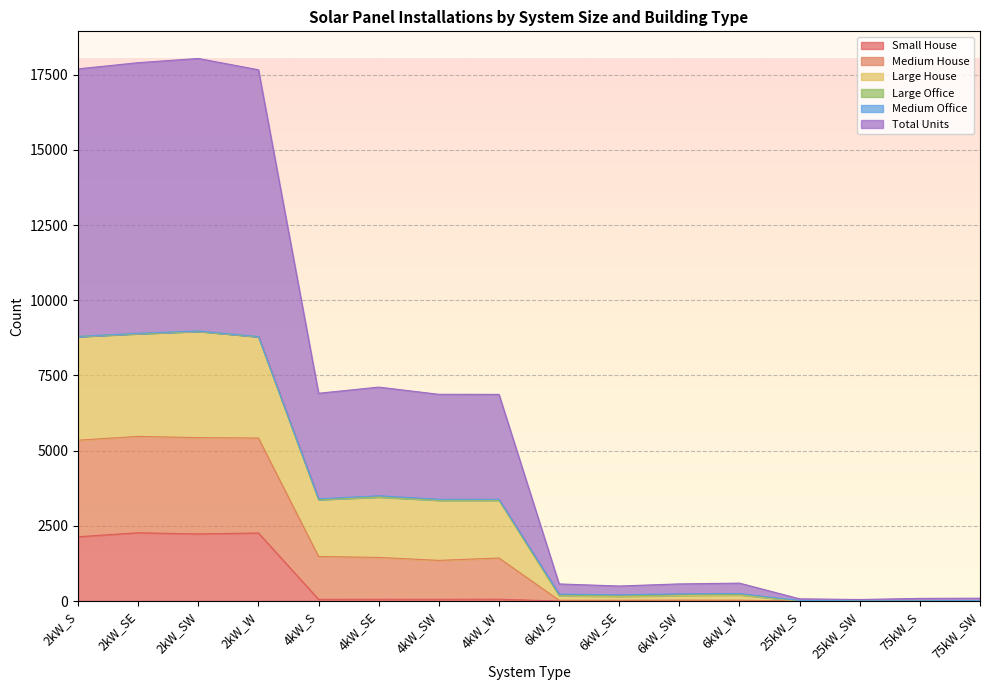

List the labels in order of Large House value, largest first.

2kW_SW, 2kW_SE, 2kW_S, 2kW_W, 4kW_SE, 4kW_S, 4kW_SW, 4kW_W, 6kW_W, 6kW_SW, 6kW_S, 6kW_SE, 25kW_S, 75kW_SW, 25kW_SW, 75kW_S